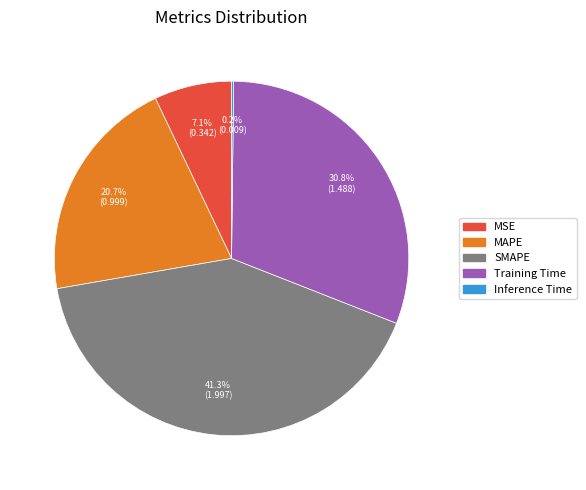

Which slice is the largest?

SMAPE